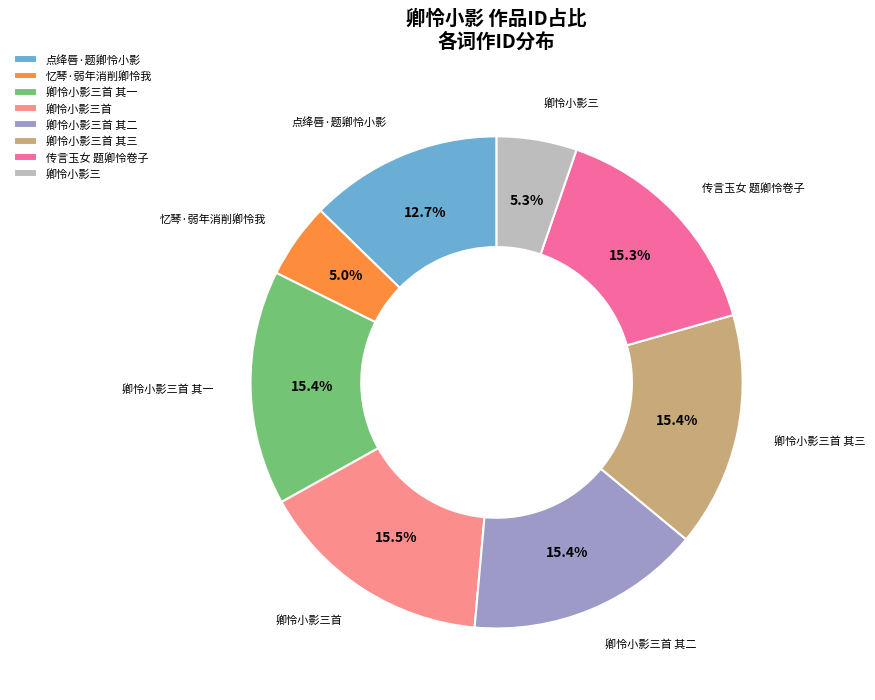

To the nearest percent, what is the combined percentage of 忆琴·弱年消削卿怜我 and 卿怜小影三首 其一?

20%